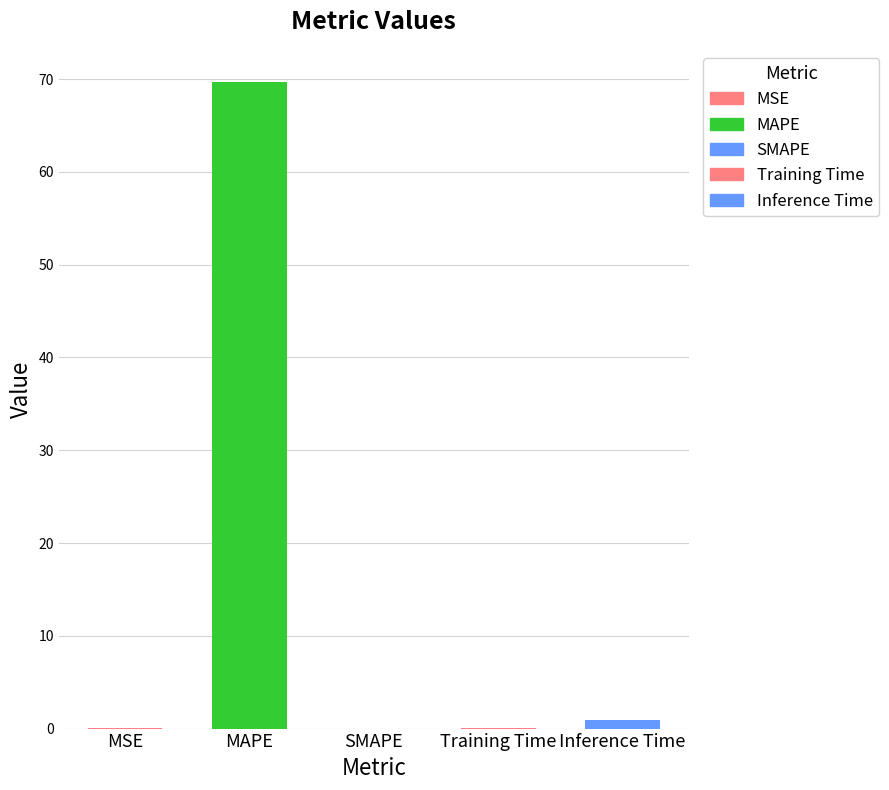

Reading right to left, what are all the values shown in this chart?

0.9	0.1	0.0	69.7	0.0